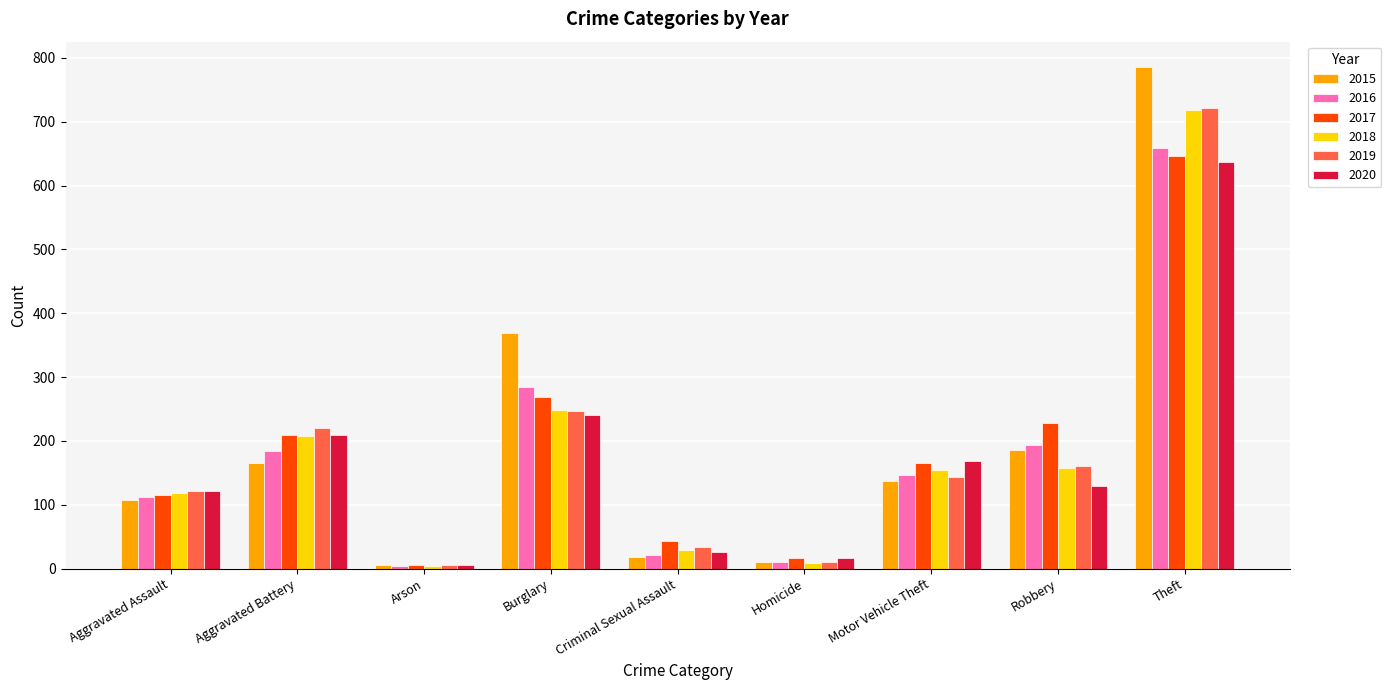

What is the difference between the 2016 values at Arson and Homicide?

7